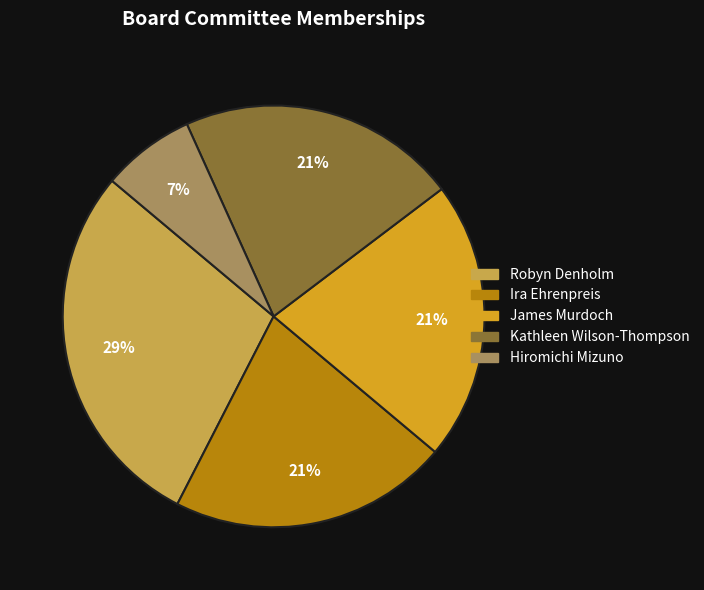

Does any single category account for the majority?

No